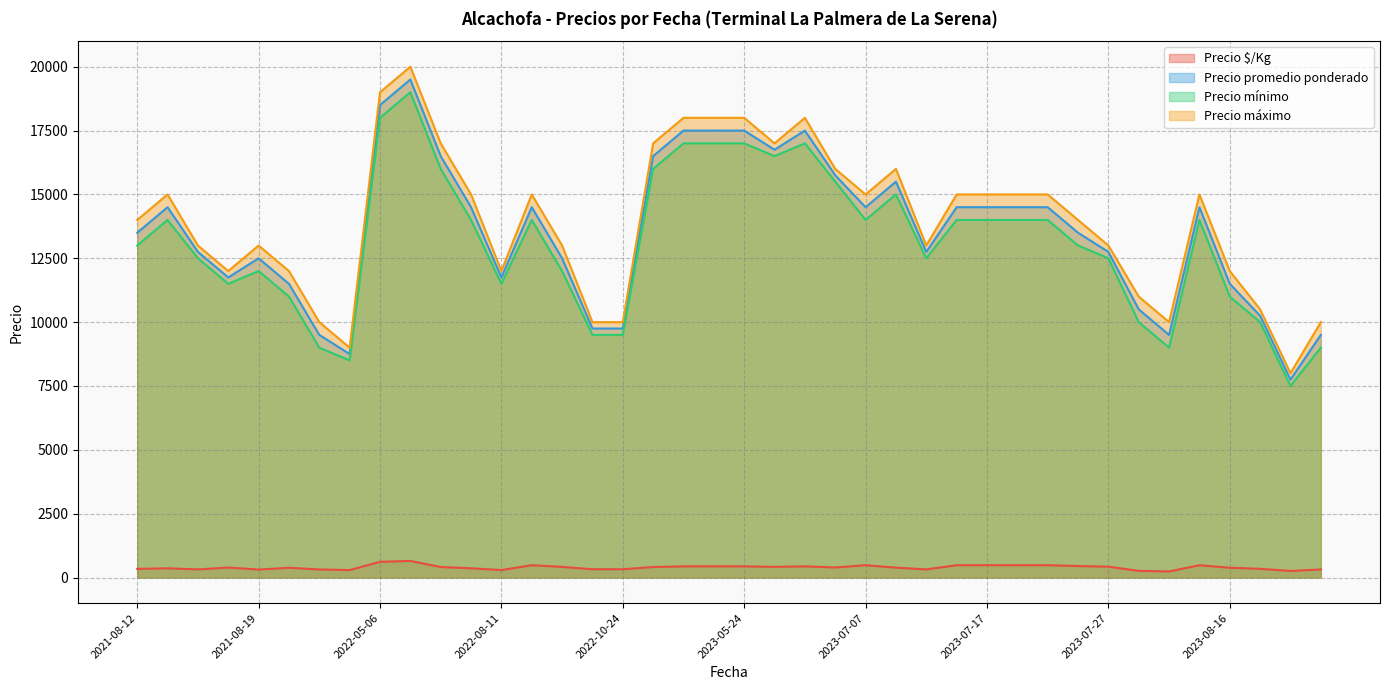

True or false: Precio $/Kg has a value of 174 at 2023-06-13.

False